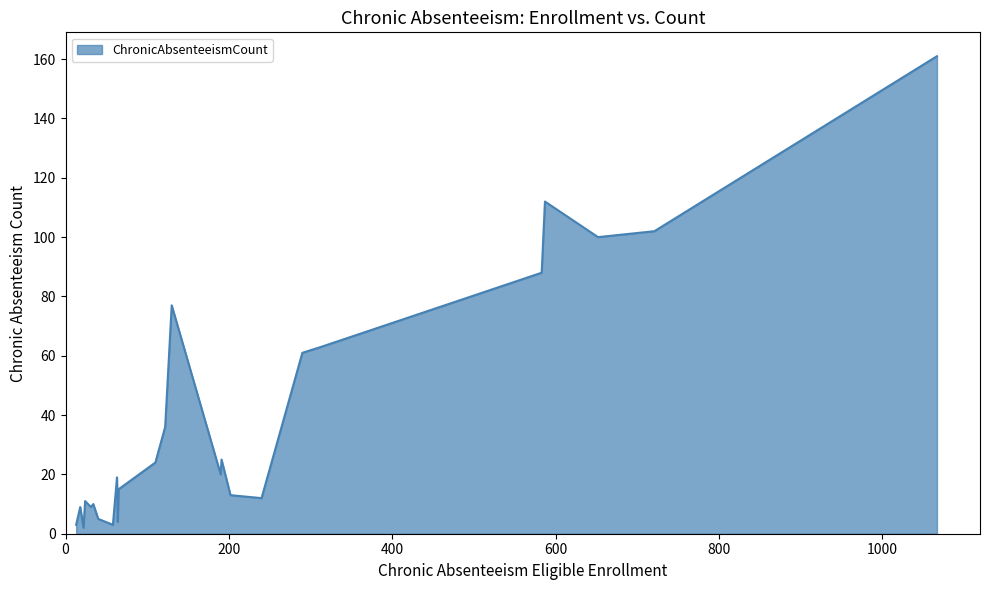

How many lines are shown in the chart?

1